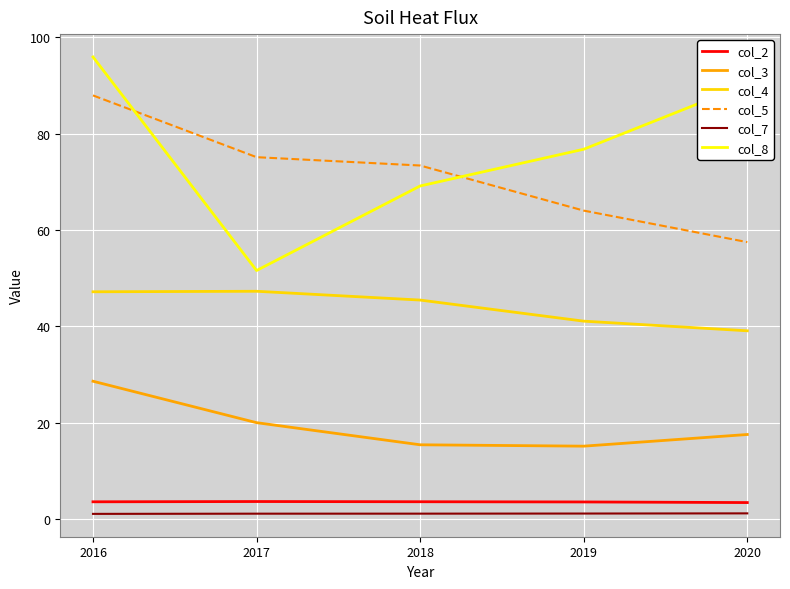

What is the maximum value shown in the chart?

95.9